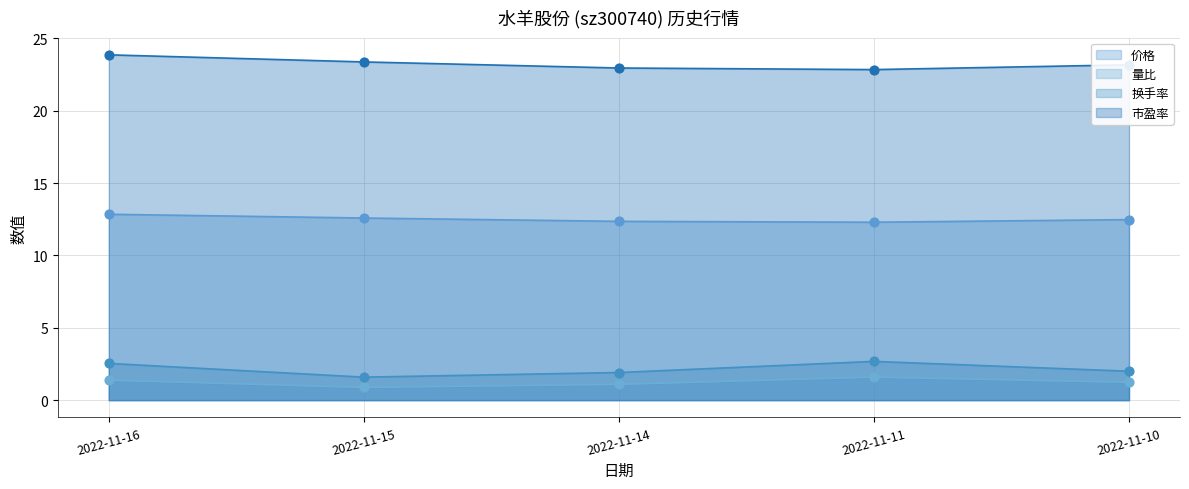

Which series contains the highest Y value?

市盈率